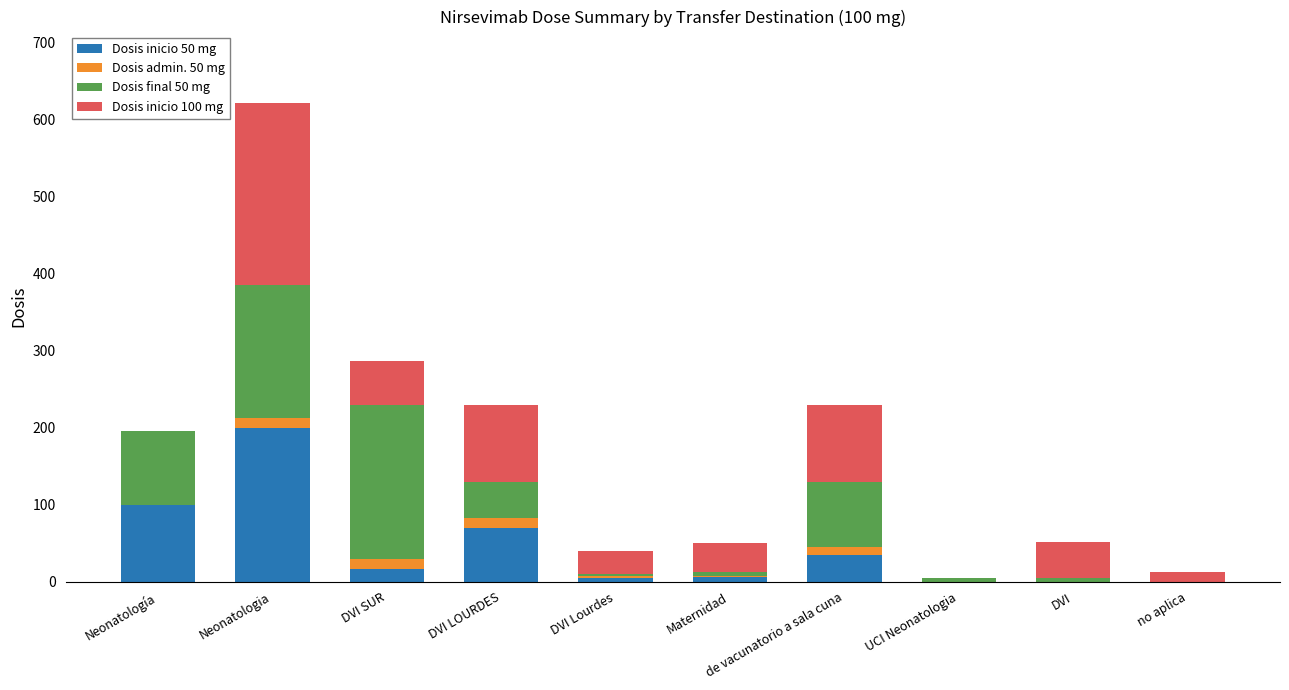

At which label does Dosis inicio 50 mg reach its peak?

Neonatologia